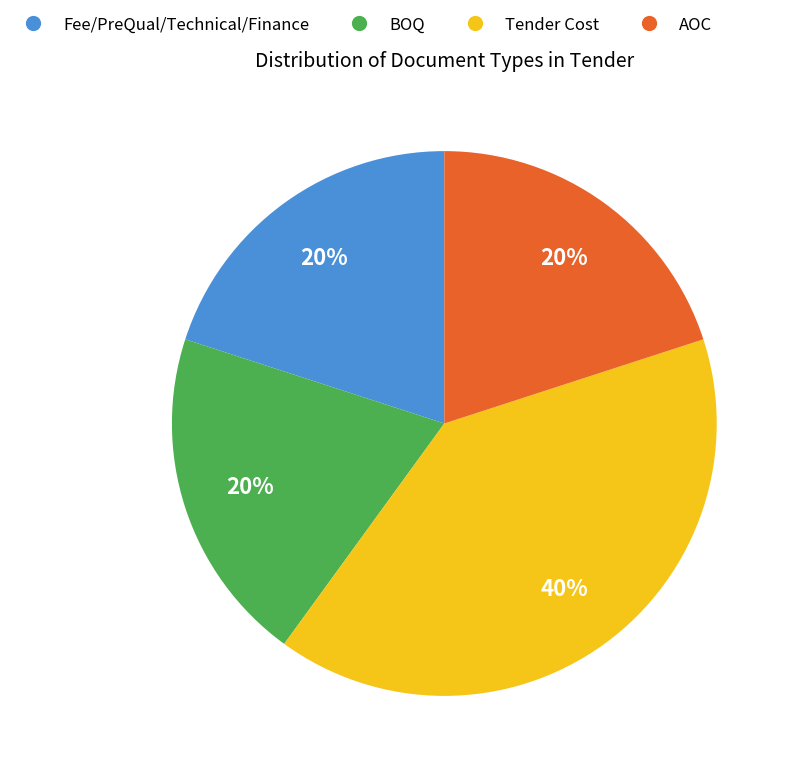

What percentage is the BOQ slice, to the nearest percent?

20%